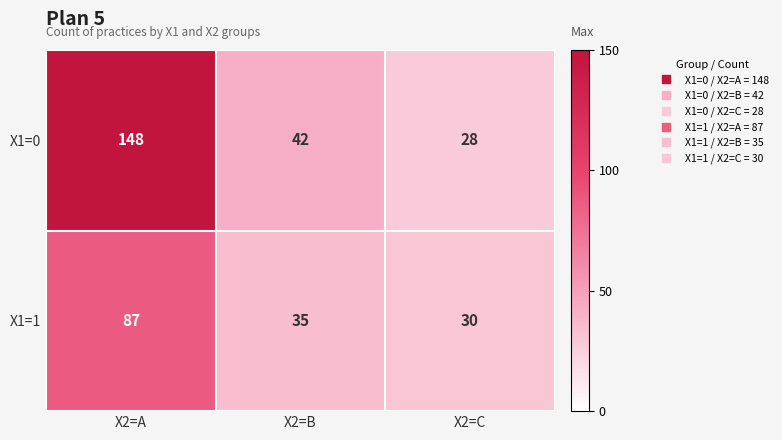

What is the difference between the maximum and minimum values in the X1=0 series?

120